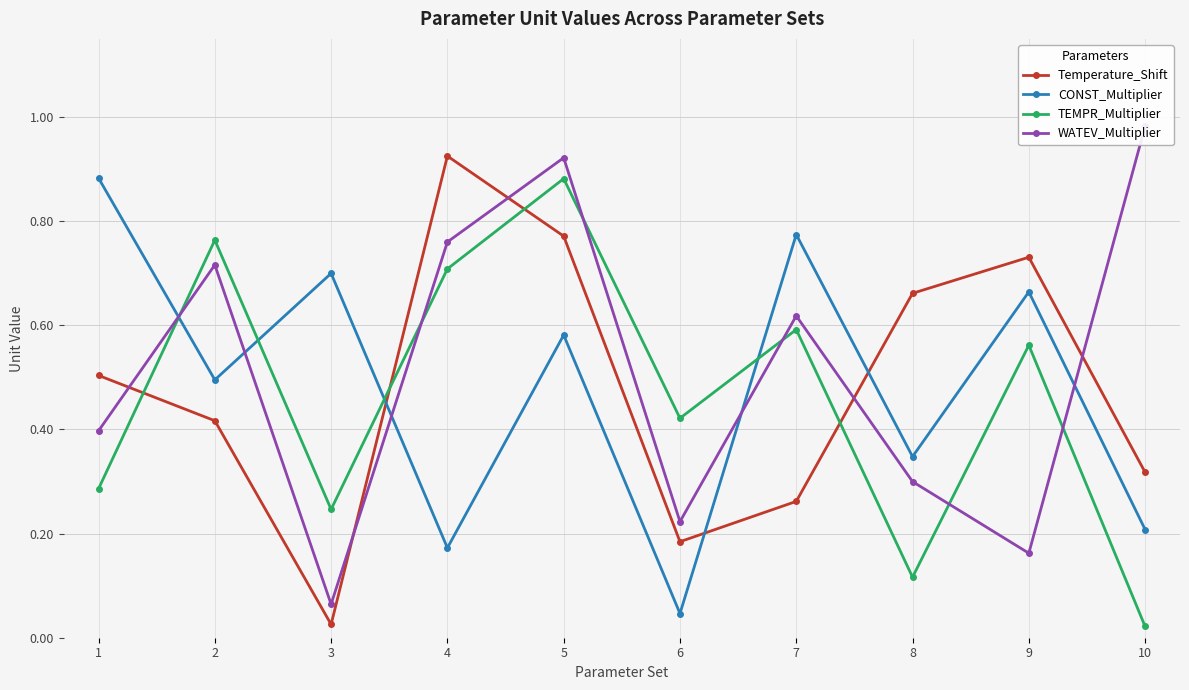

What is the average value of the Temperature_Shift series?

0.5